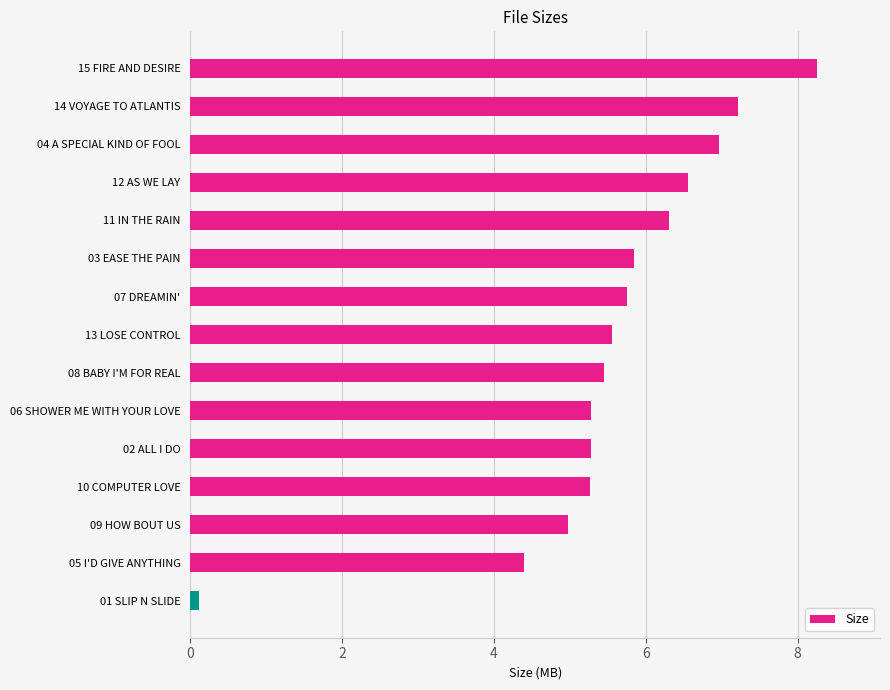

Where is the data nearest to the value 4?

05 I'D GIVE ANYTHING